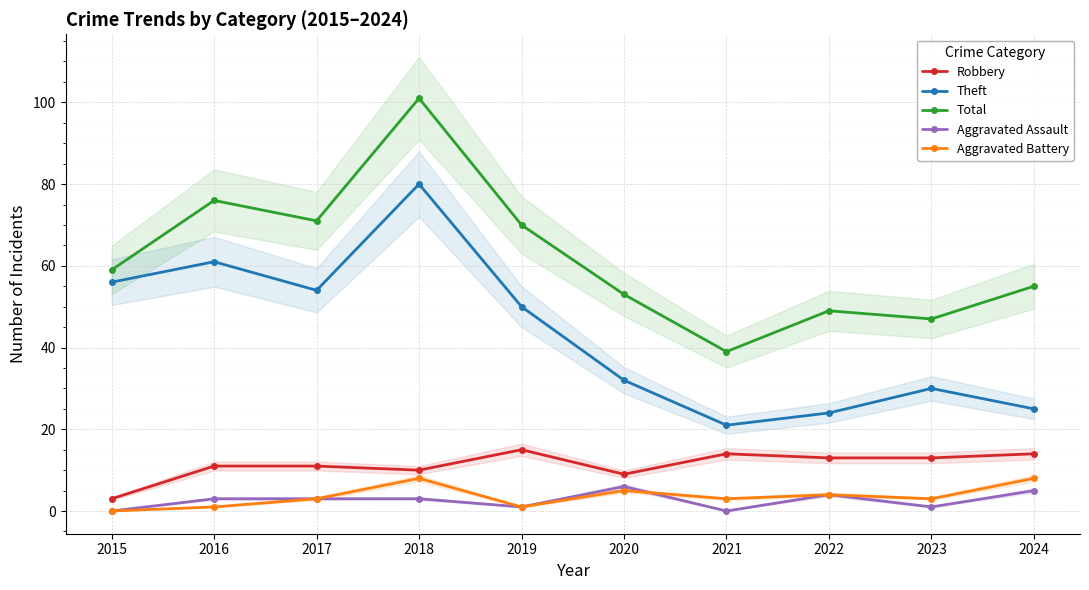

Which series changed the most between 2015 and 2020?

Theft